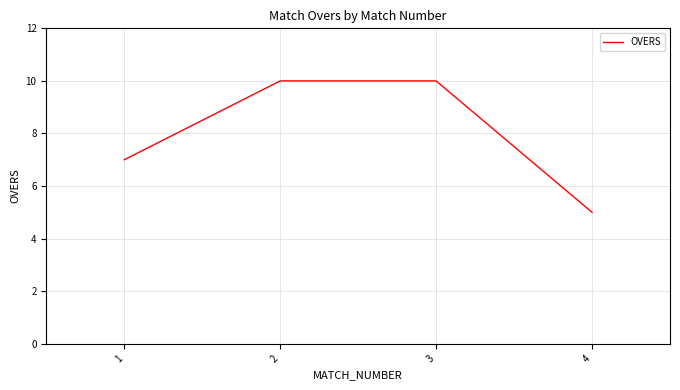

How many lines are shown in the chart?

1